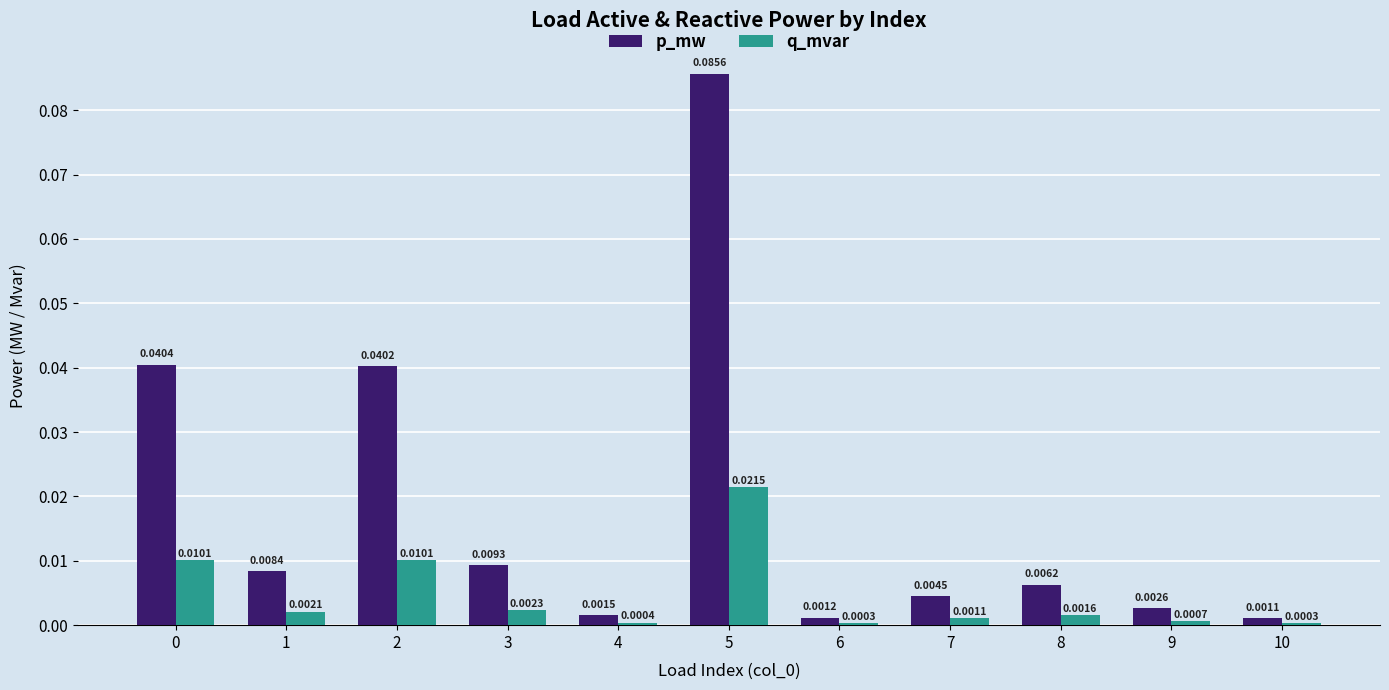

At 5, list the series in order from smallest to largest.

q_mvar, p_mw